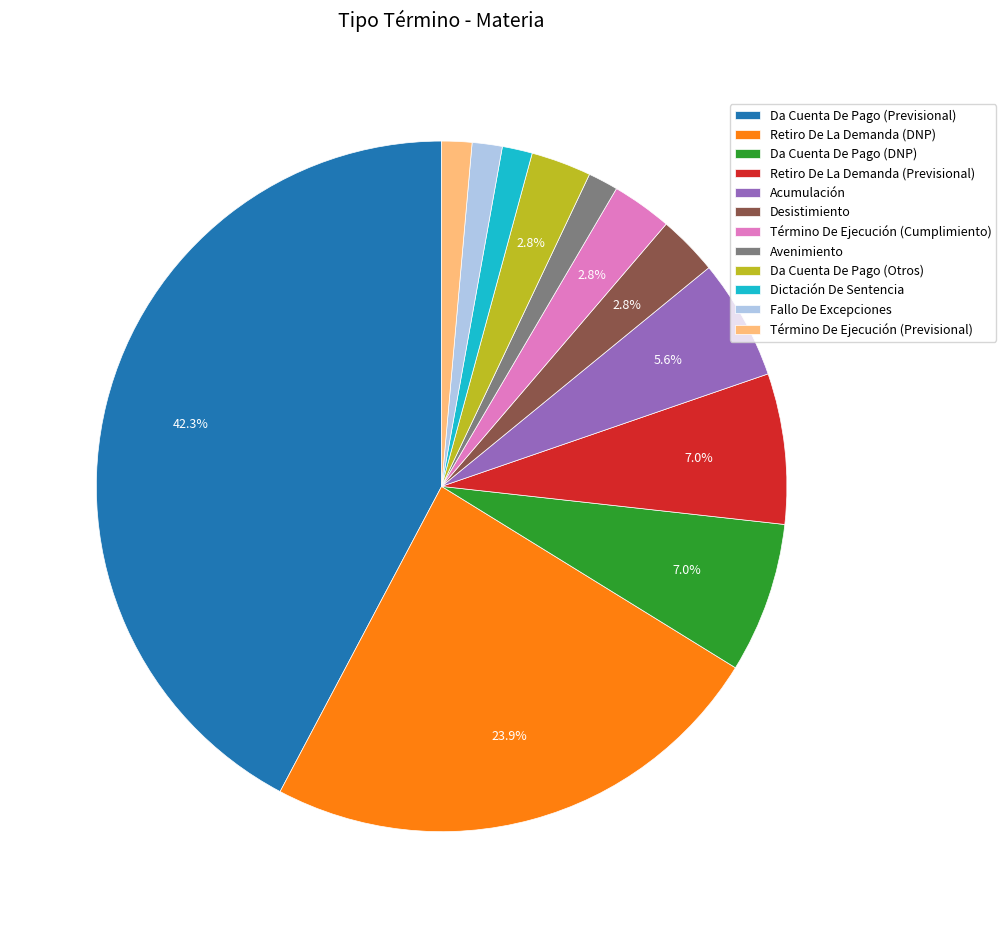

What is the ratio of the value at Retiro De La Demanda (DNP) to the value at Término De Ejecución (Cumplimiento)?

8.5